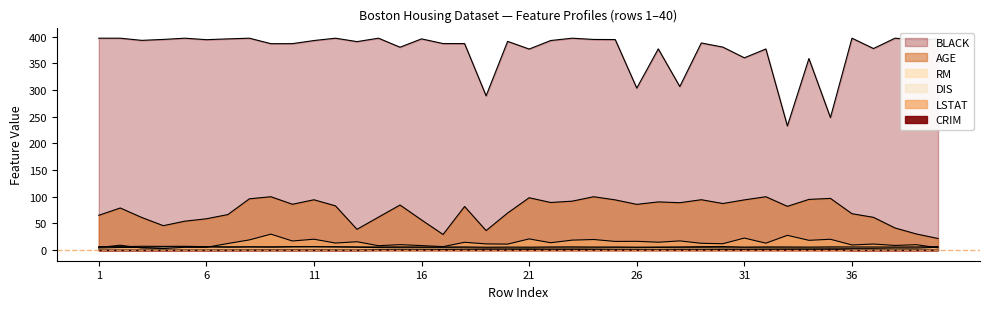

In DIS, how many points are higher than both neighbors (excluding endpoints)?

5